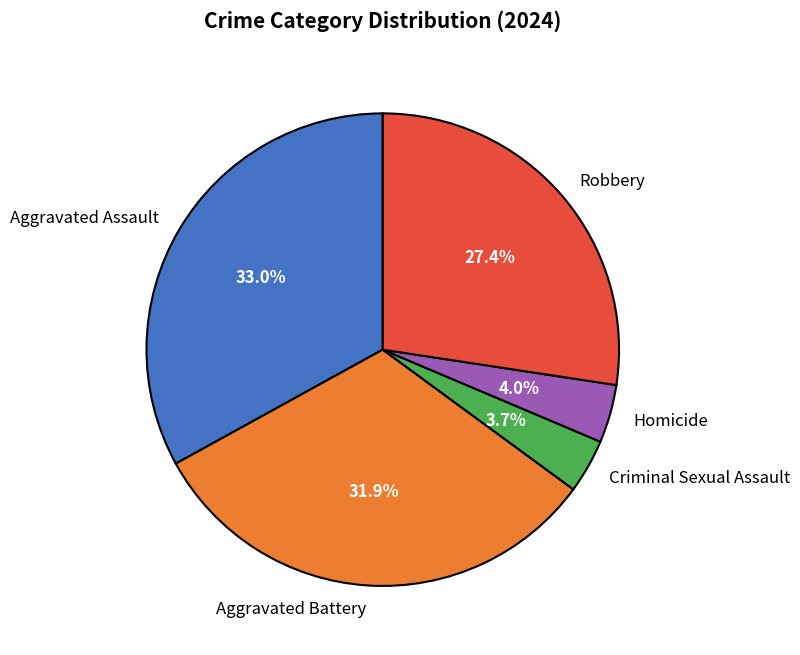

Is it true that Robbery is 27% of the pie?

True